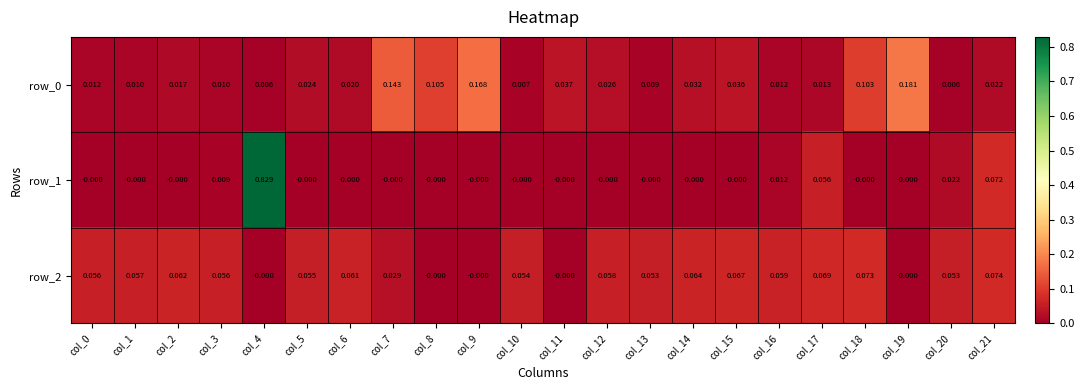

How many values in row_2 are above zero?

17